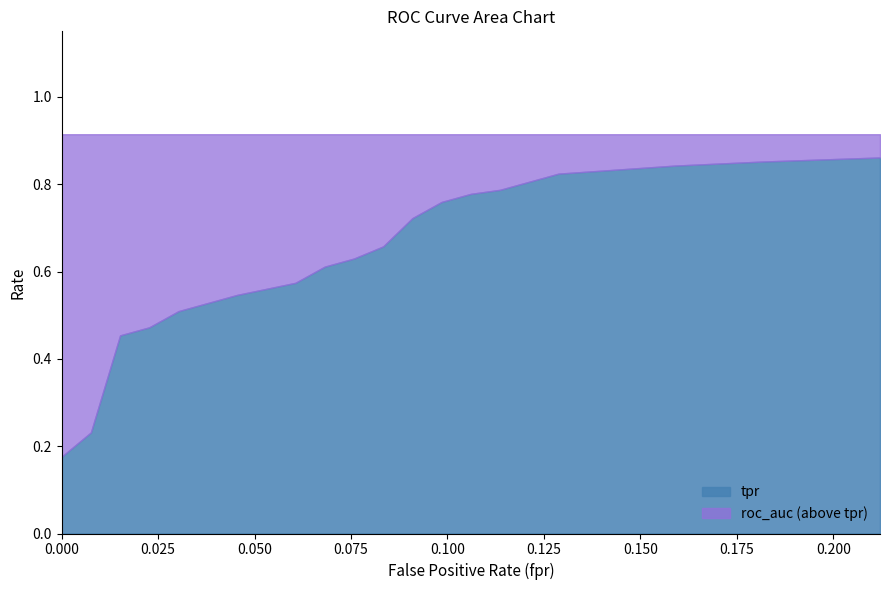

True or false: roc_auc and tpr cross at least once.

False